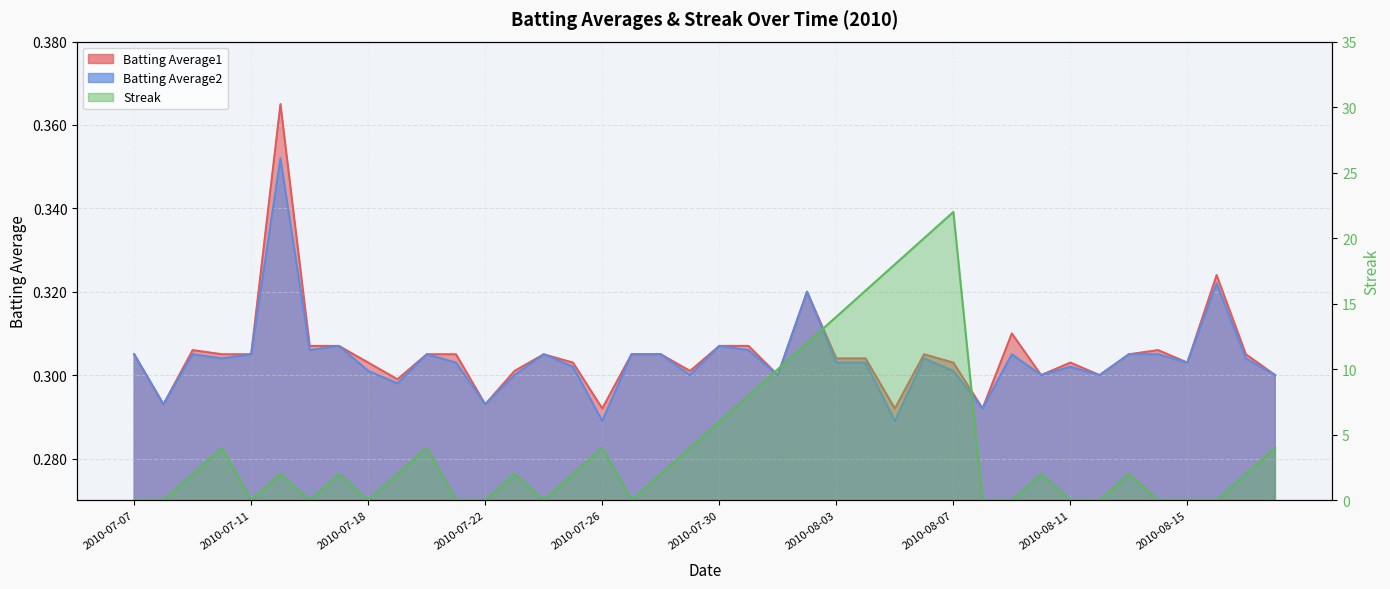

Where is Batting Average1 nearest to the value 0?

2010-07-26